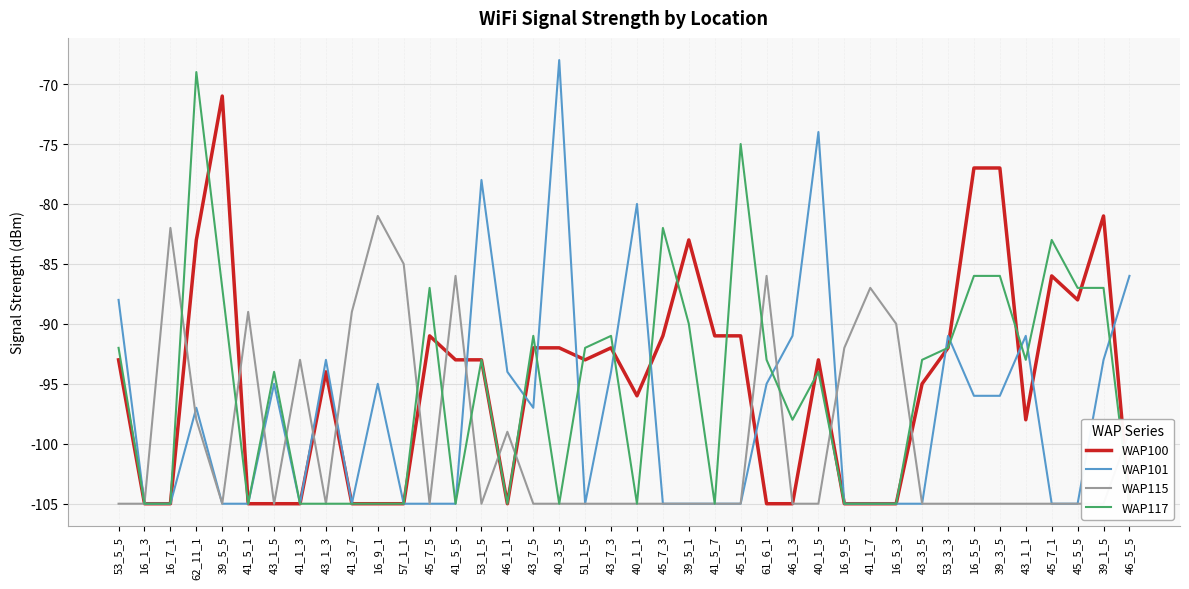

Which has a higher value, 16_1_3 or 43_1_3?

43_1_3